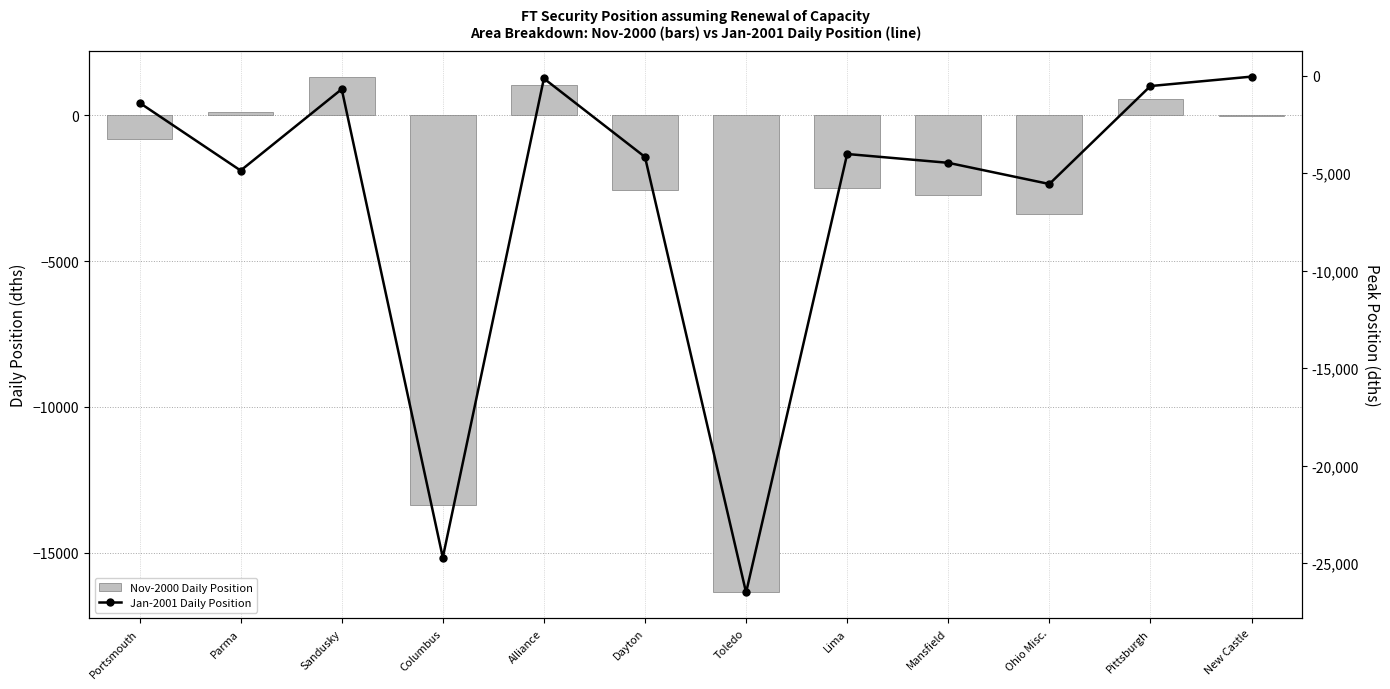

List the series in order of their overall mean, lowest first.

Jan-2001 Daily Position, Nov-2000 Daily Position